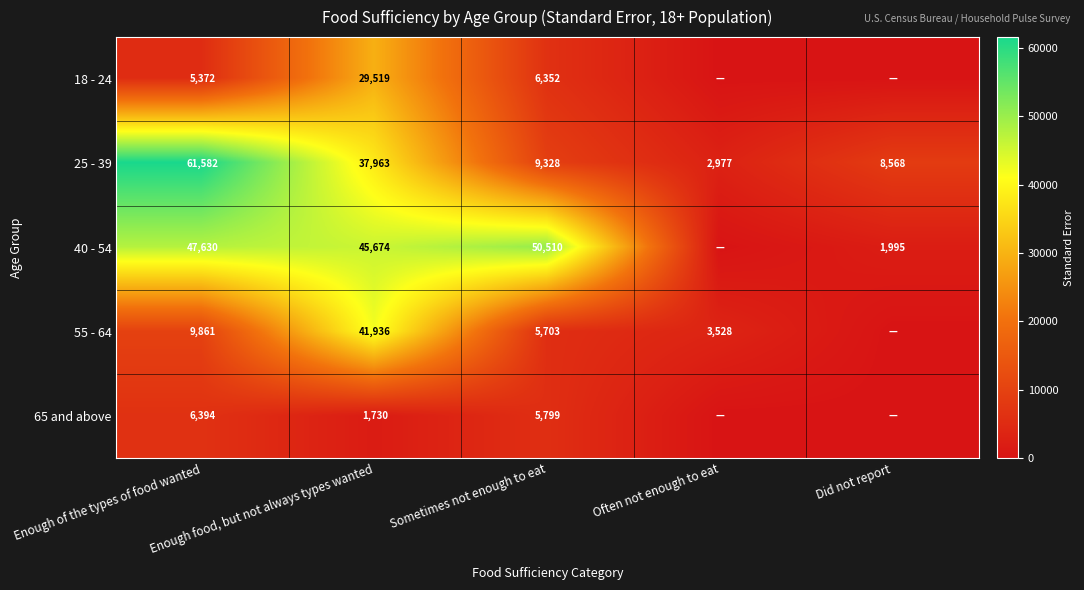

What is the sum of the 25 - 39 values at Often not enough to eat and Enough of the types of food wanted?

64559